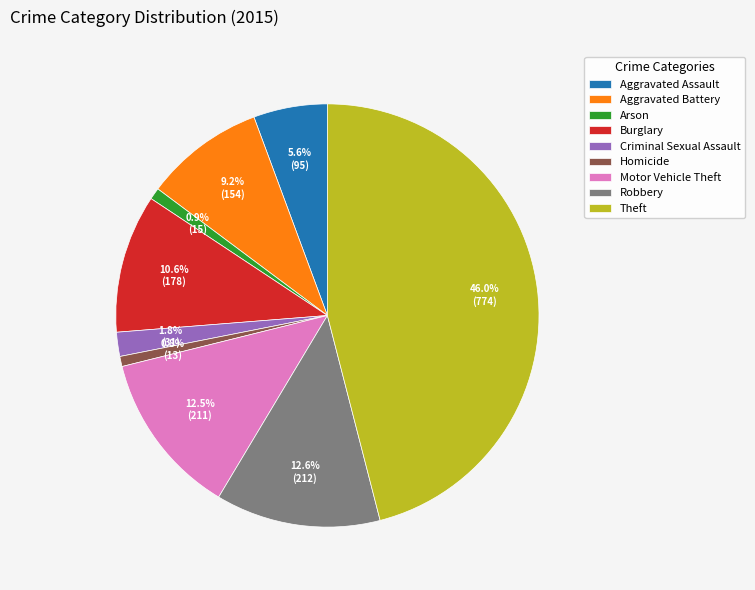

What percentage is the Burglary slice, to the nearest percent?

11%